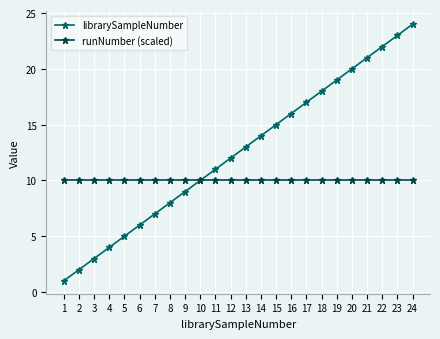

List the series in order of their overall mean, lowest first.

runNumber (scaled), librarySampleNumber